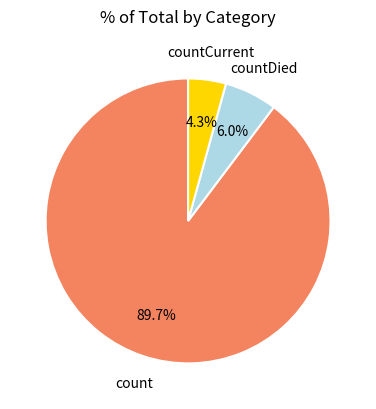

To the nearest percent, what portion does countCurrent represent?

4%